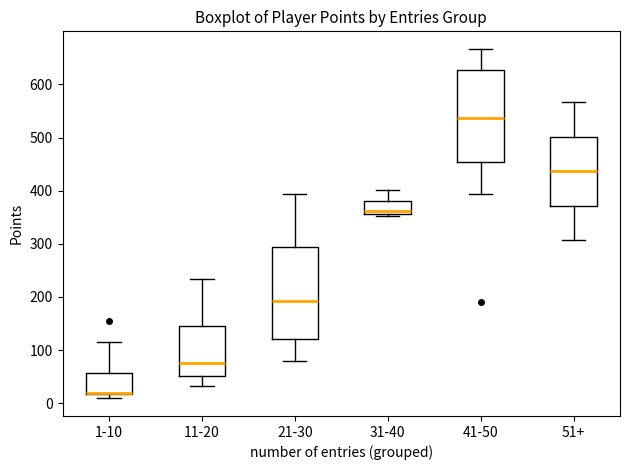

Reading left to right, read every box against the y-axis: the position of its median line, the range the box covers, and the ends of its whiskers. The values are not printed on the chart, so give them approximately, as read against the axis.

1-10: median 20, box 20 to 60, whiskers 10 to 120
11-20: median 80, box 50 to 140, whiskers 30 to 230
21-30: median 190, box 120 to 290, whiskers 80 to 390
31-40: median 360 (just above the box's lower edge), box 360 to 380, whiskers 350 to 400
41-50: median 540, box 450 to 630, whiskers 390 to 670
51+: median 440, box 370 to 500, whiskers 310 to 570